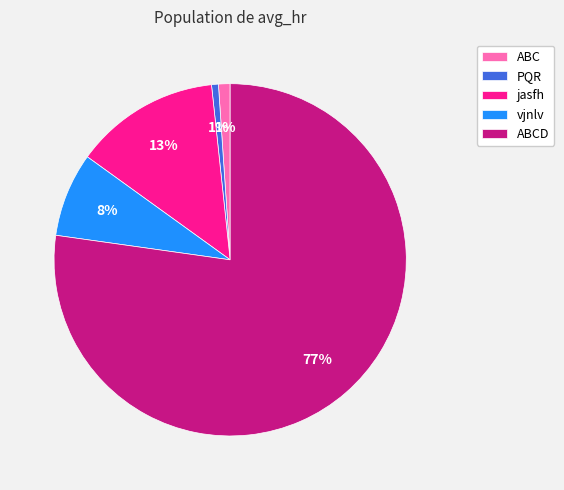

Which category has the biggest portion of the pie?

ABCD